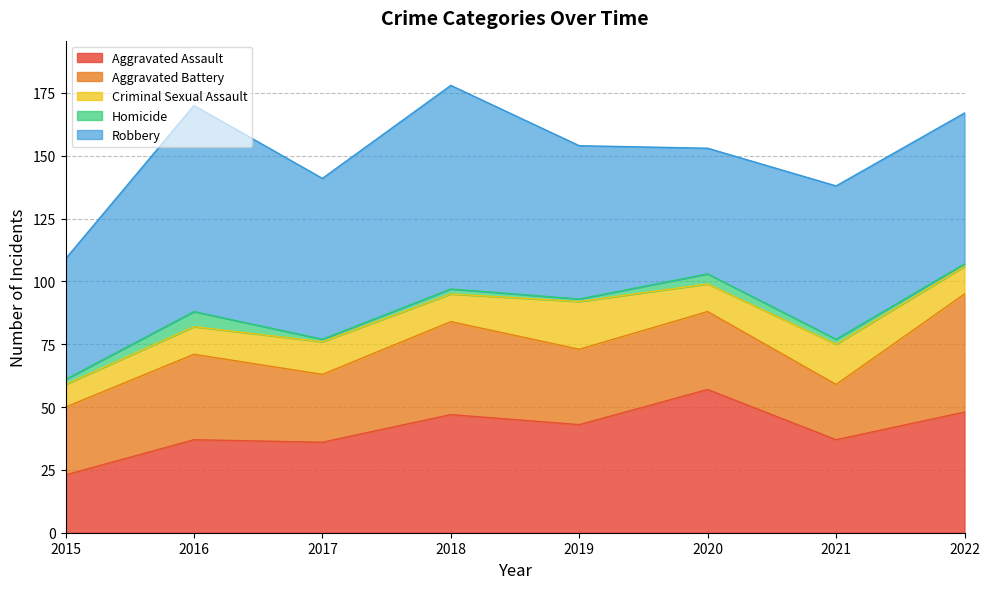

Is the value of Criminal Sexual Assault at 2018 greater than the value of Aggravated Battery at 2021?

No